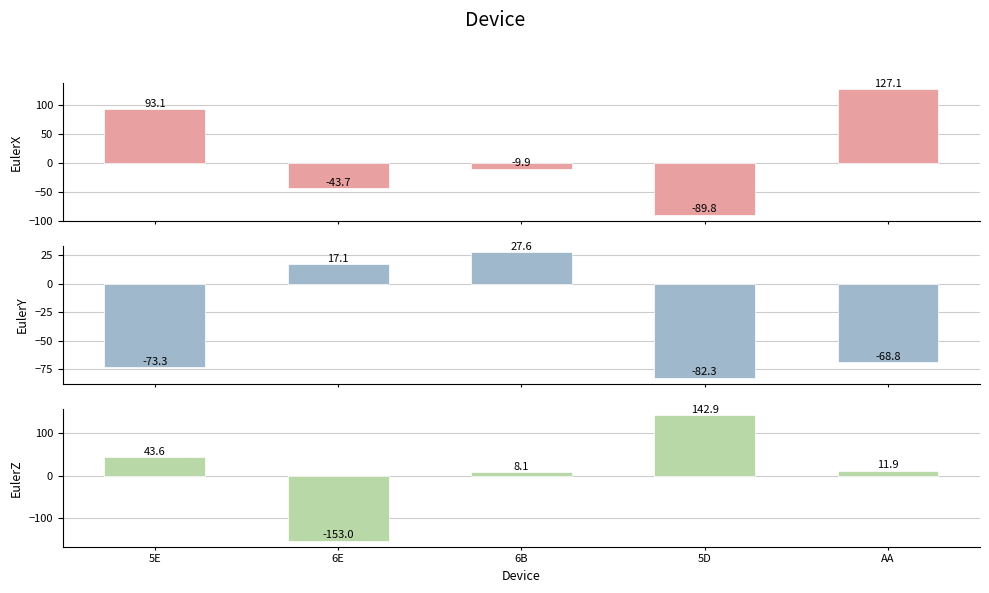

What is the difference between the highest and lowest values at 6E?

170.1